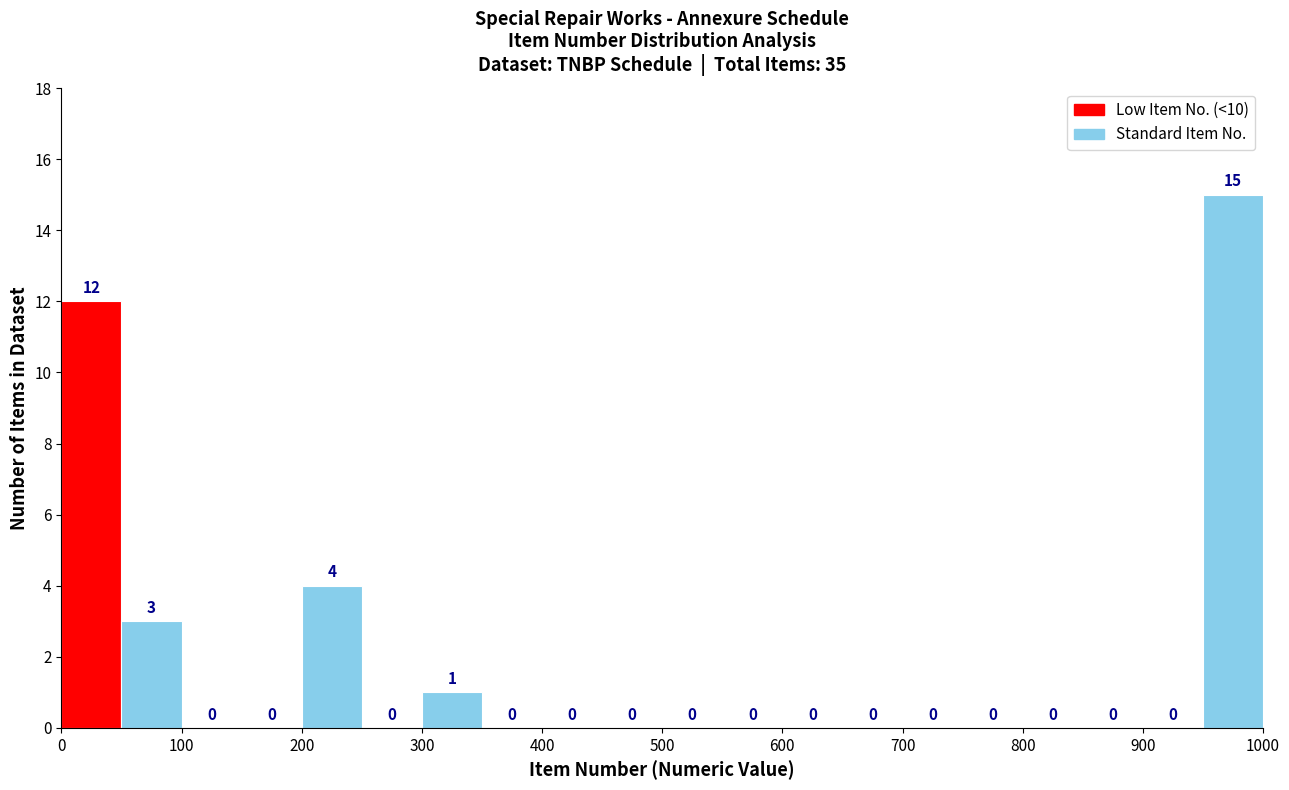

Reading left to right, transcribe this chart: for each bar, give the range it covers on the x-axis and its height.

0 to 50: 12
50 to 100: 3
100 to 150: 0
150 to 200: 0
200 to 250: 4
250 to 300: 0
300 to 350: 1
350 to 400: 0
400 to 450: 0
450 to 500: 0
500 to 550: 0
550 to 600: 0
600 to 650: 0
650 to 700: 0
700 to 750: 0
750 to 800: 0
800 to 850: 0
850 to 900: 0
900 to 950: 0
950 to 1000: 15